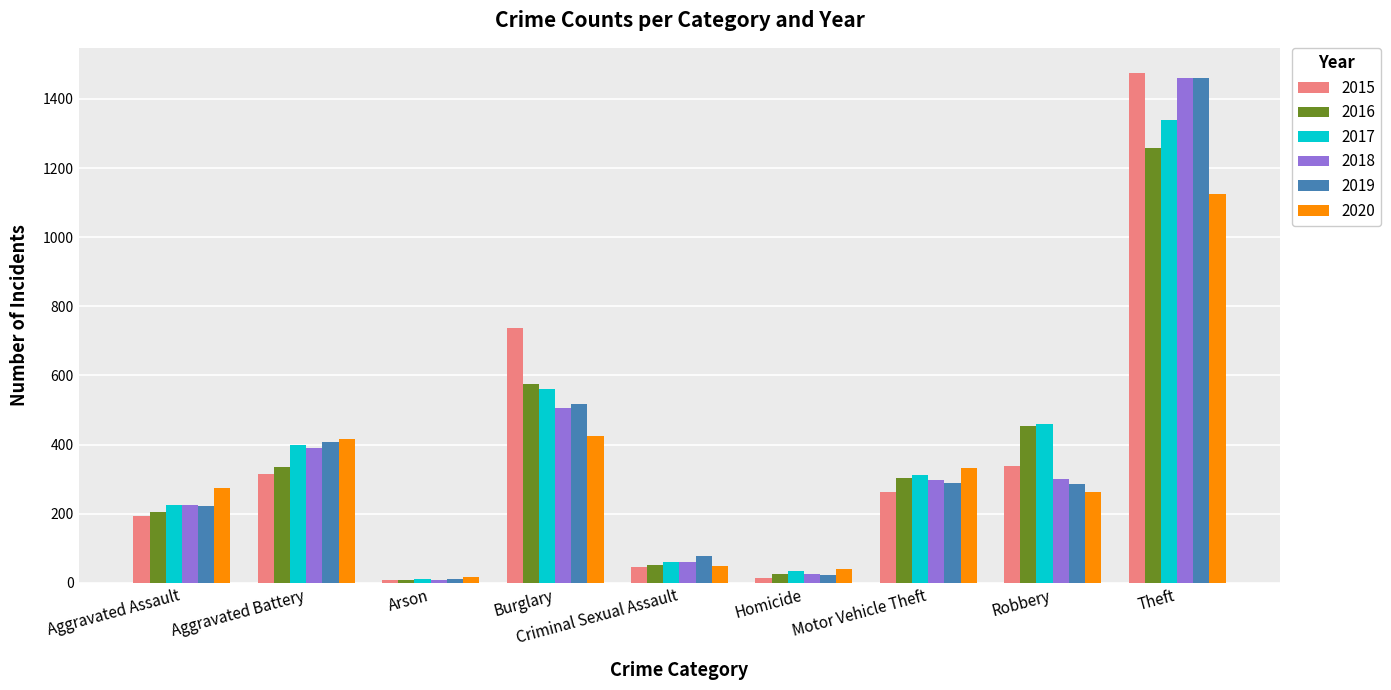

What are all the series names shown in the legend?

2015, 2016, 2017, 2018, 2019, 2020